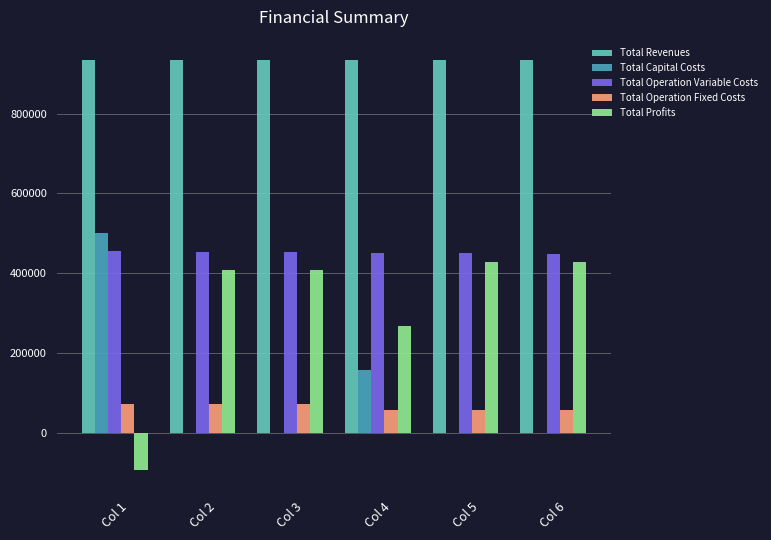

What is the maximum value for Total Revenues?

934070.8